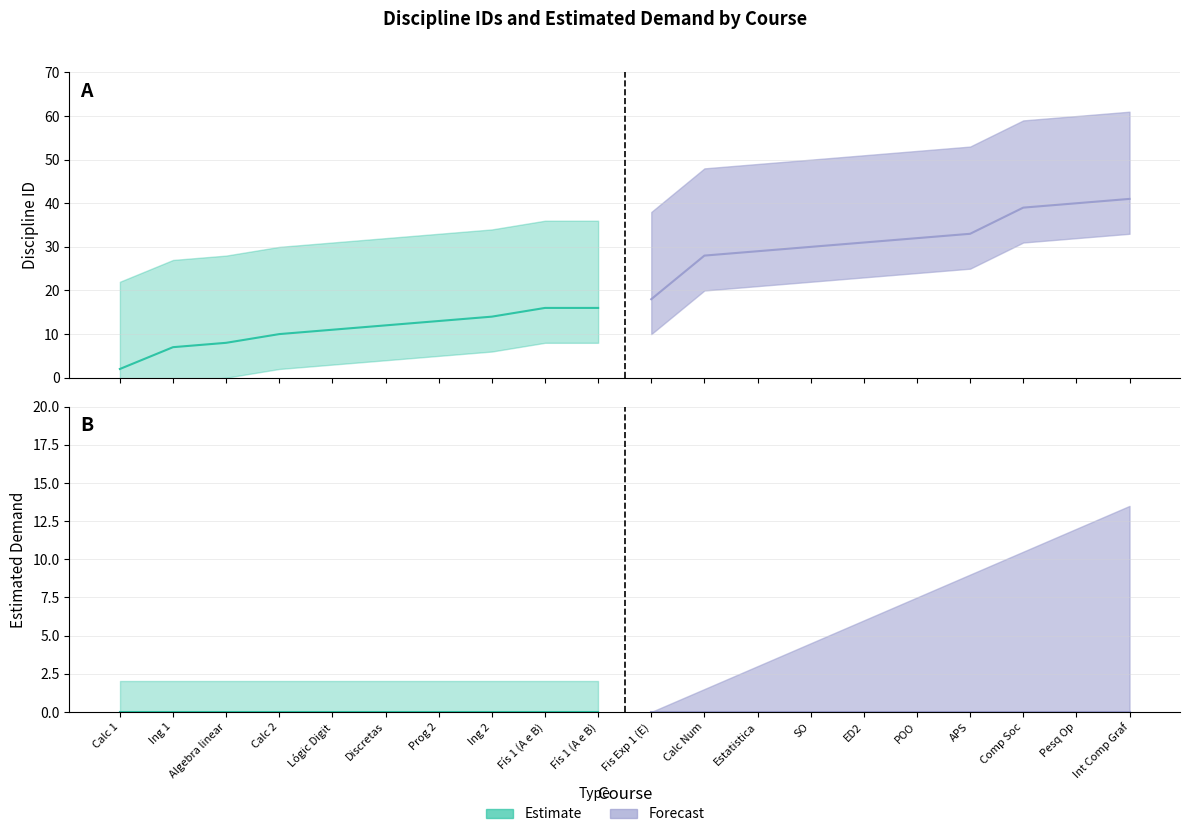

True or false: demandaEstimada and idDisciplina intersect in this chart.

False